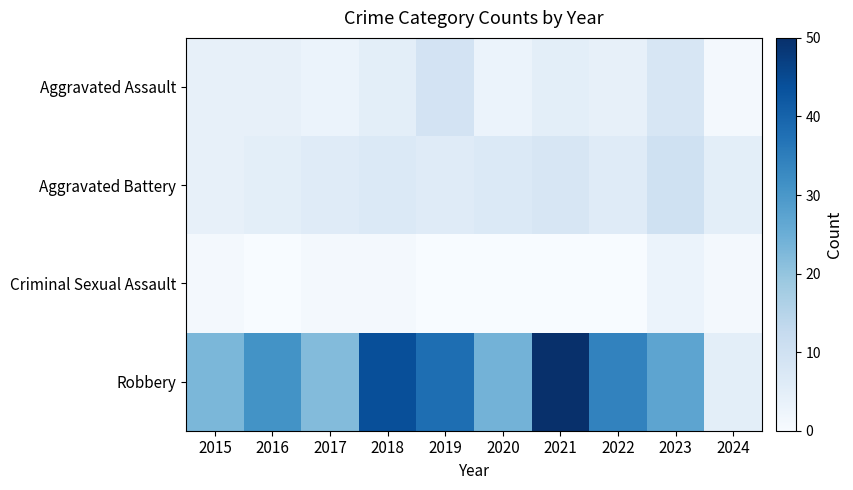

What is the spread (max minus min) of values at 2024?

4